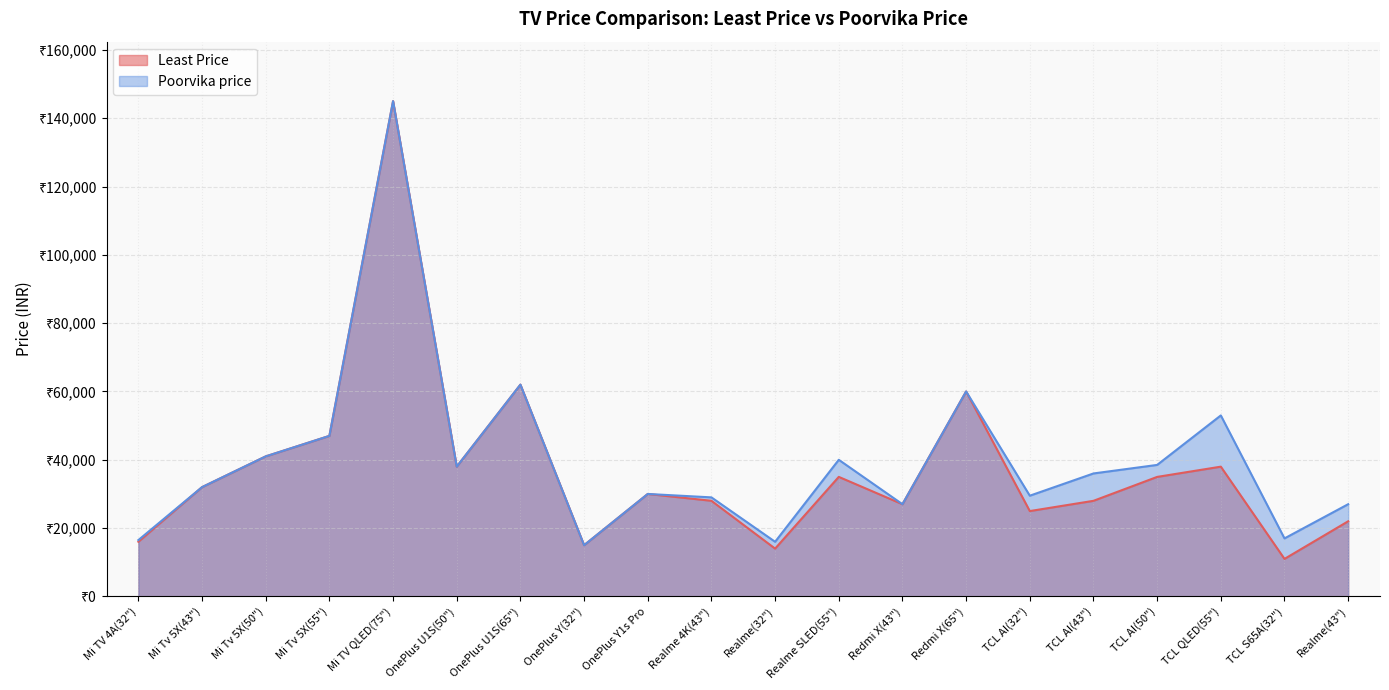

At which category is the sum across all series the highest?

Mi TV QLED(75")